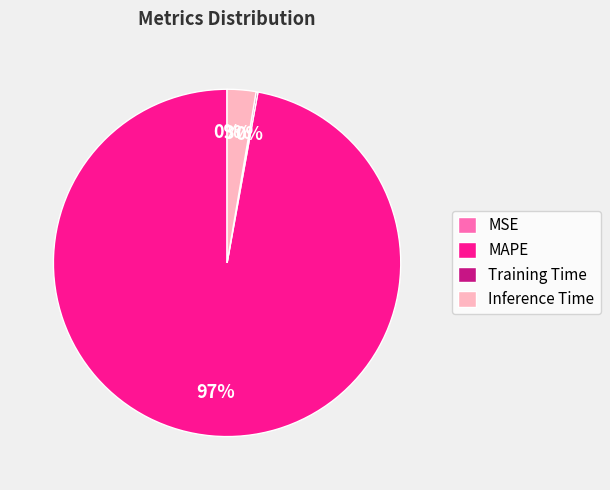

To the nearest percent, what percentage of the pie is Inference Time?

3%